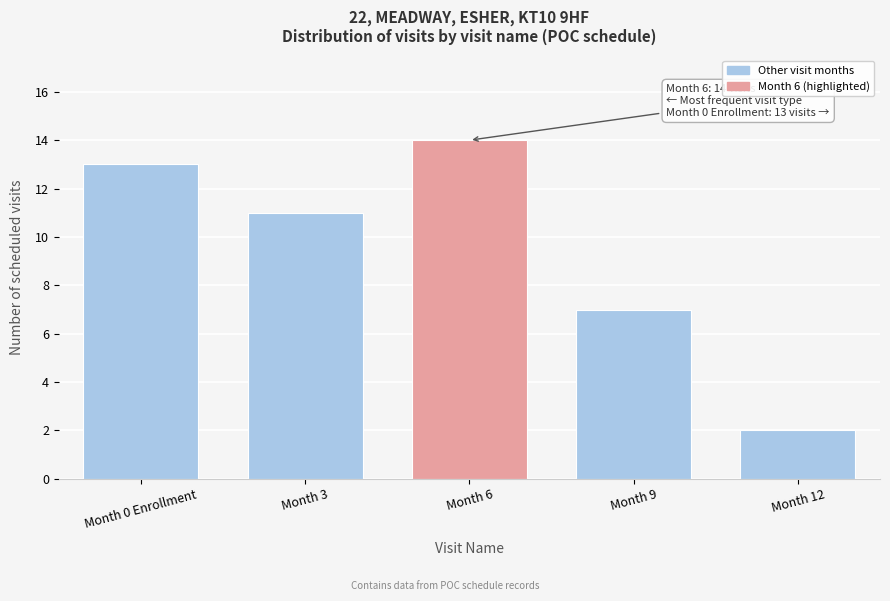

Reading left to right, what are all the values shown in this chart?

13	11	14	7	2